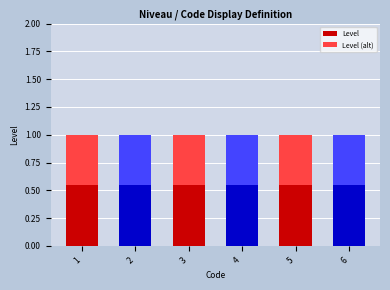

Which series has the largest total across all categories?

Level